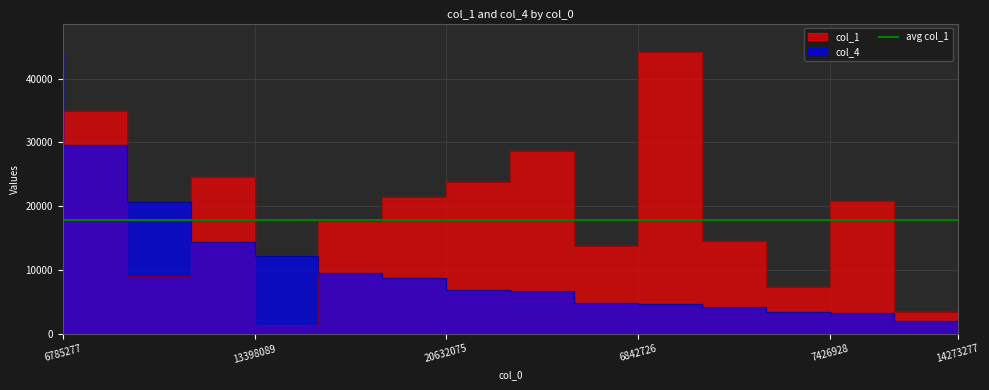

List the series in order of their peak value, highest first.

col_1, col_4